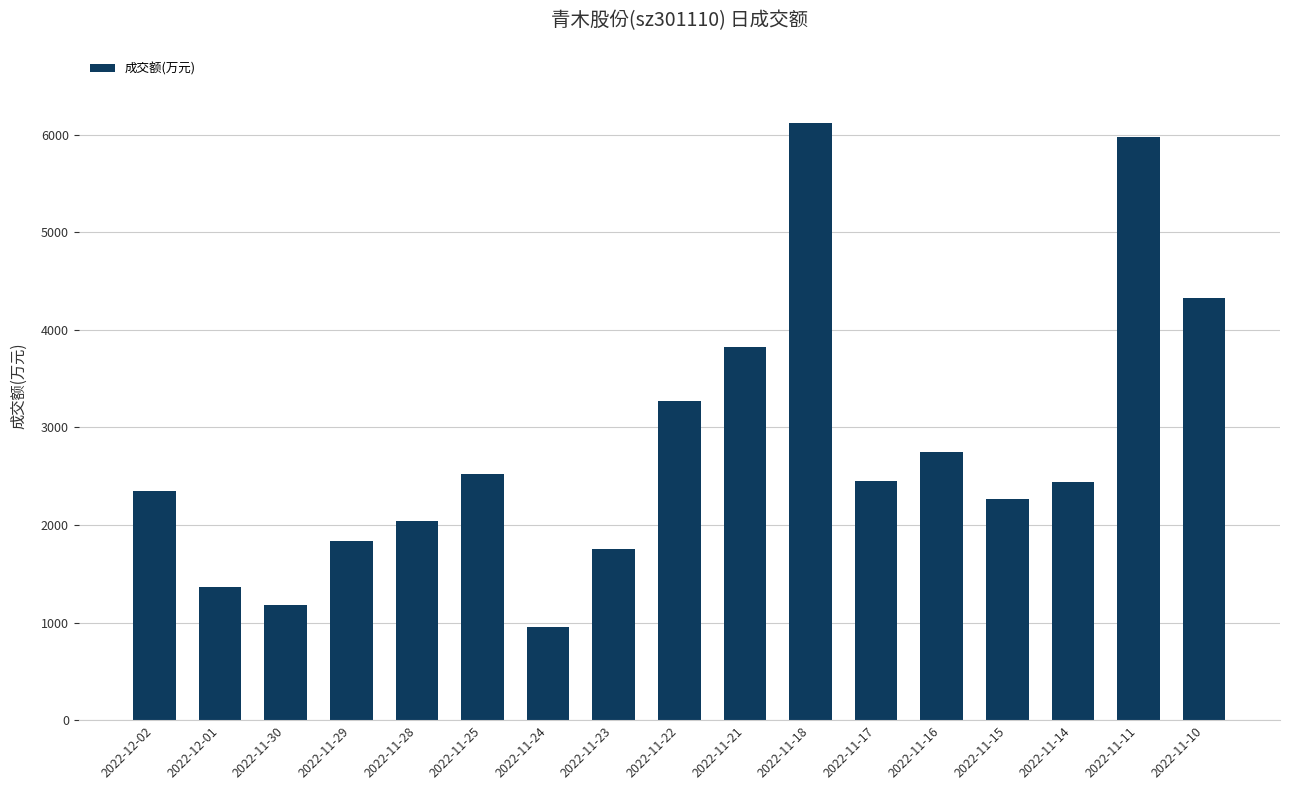

True or false: the data shows 3845 at 2022-11-11.

False